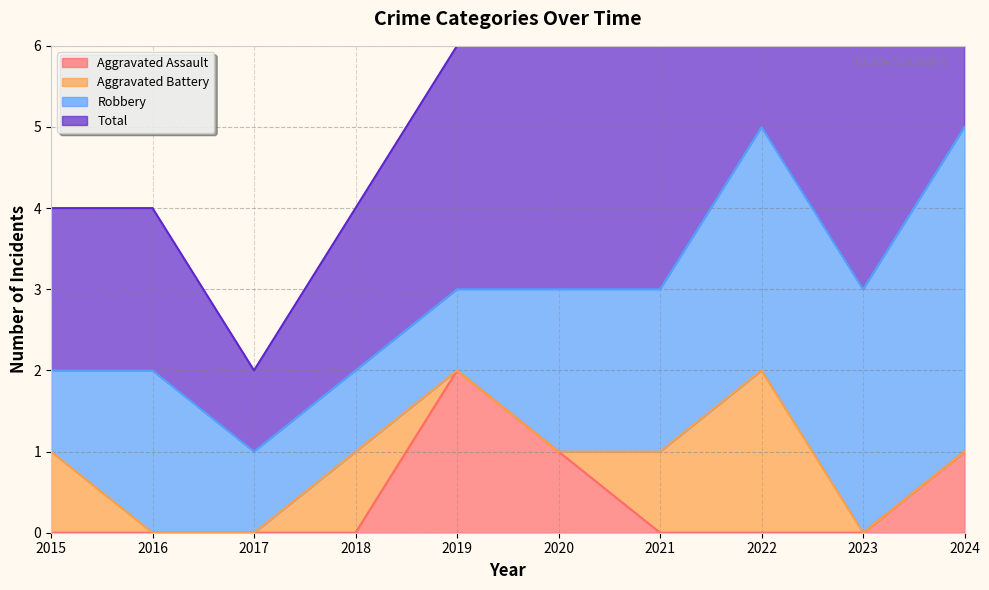

True or false: Total has more than 2 interior local peaks.

False